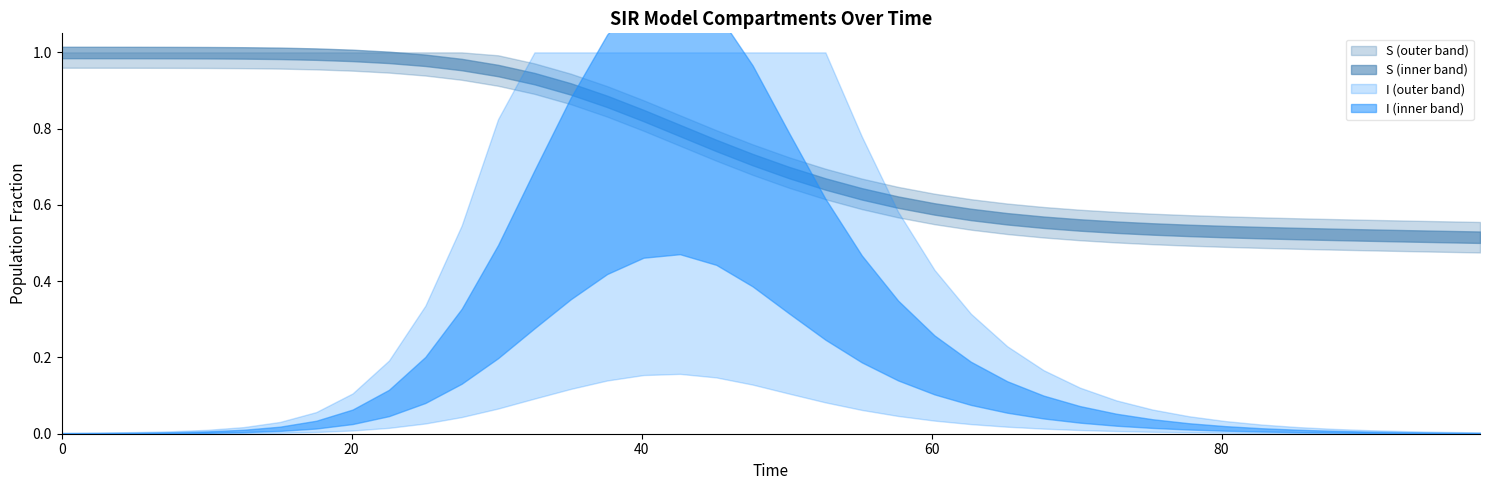

What is the value of the time point at the 40th from the left?

97.8